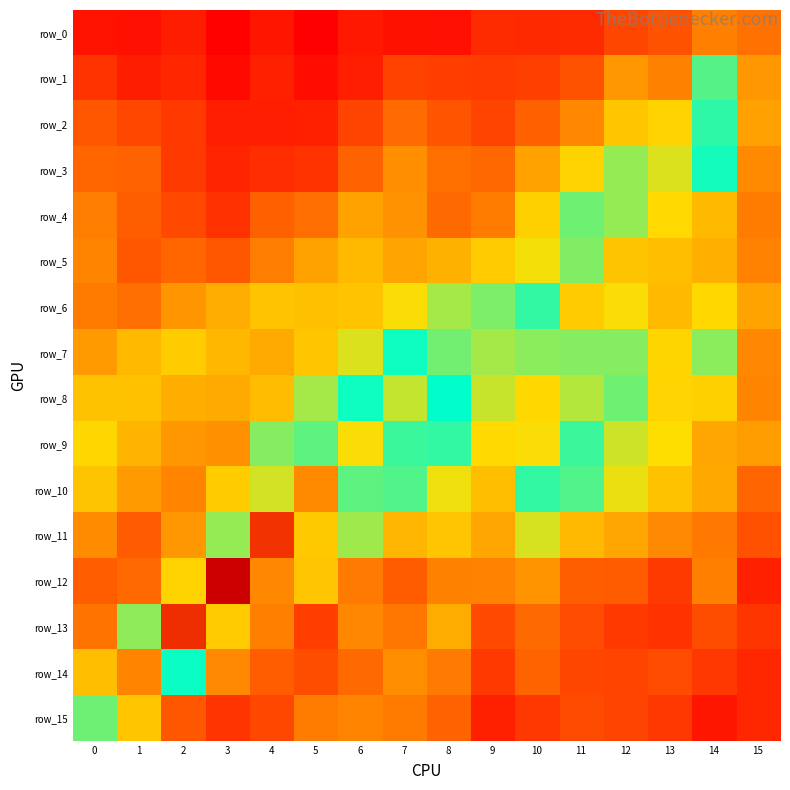

Which category has the lowest value across all series?

5